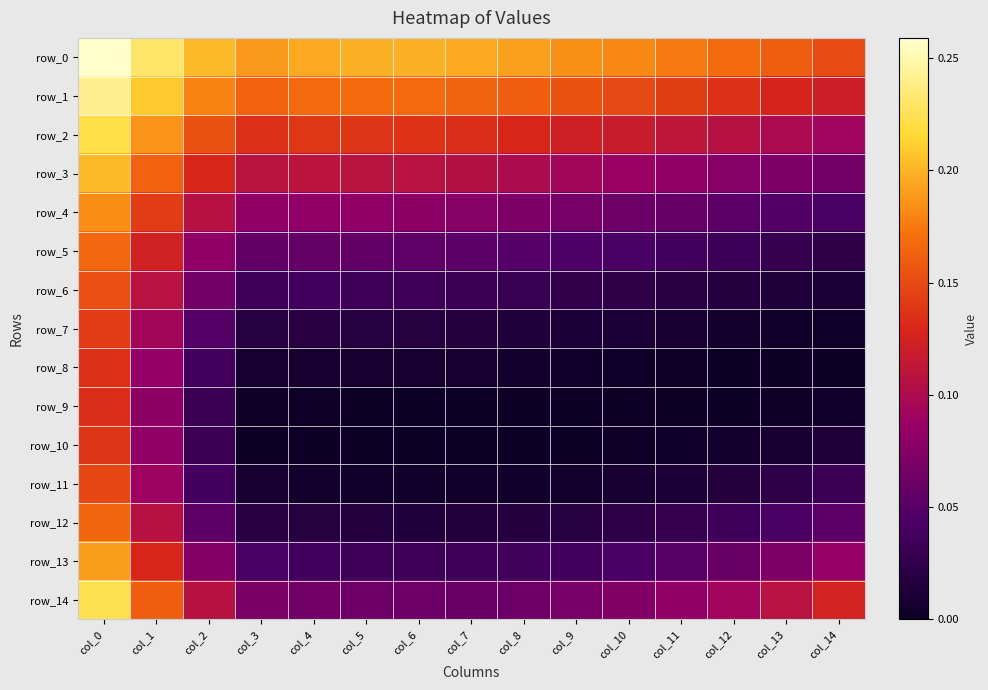

What is the average value of the row_0 series?

0.2